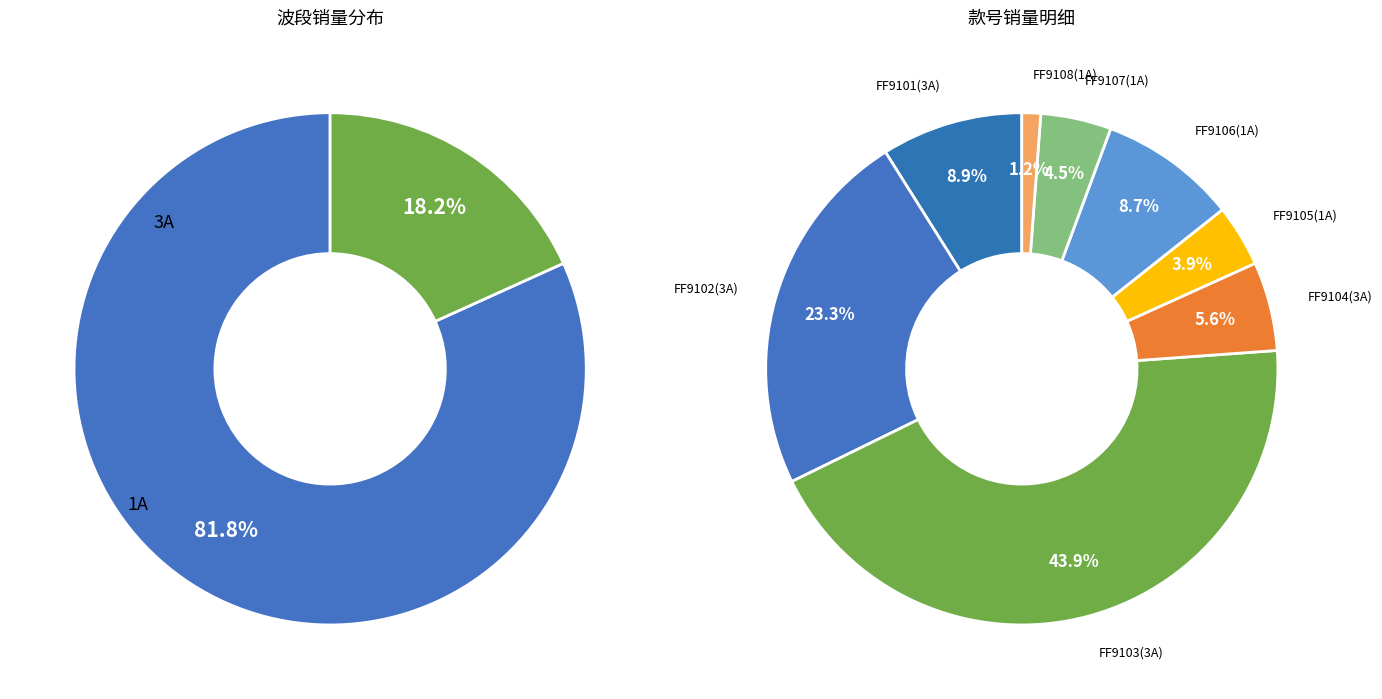

To the nearest percent, what is the combined percentage of FF9108(1A) and FF9103(3A)?

45%